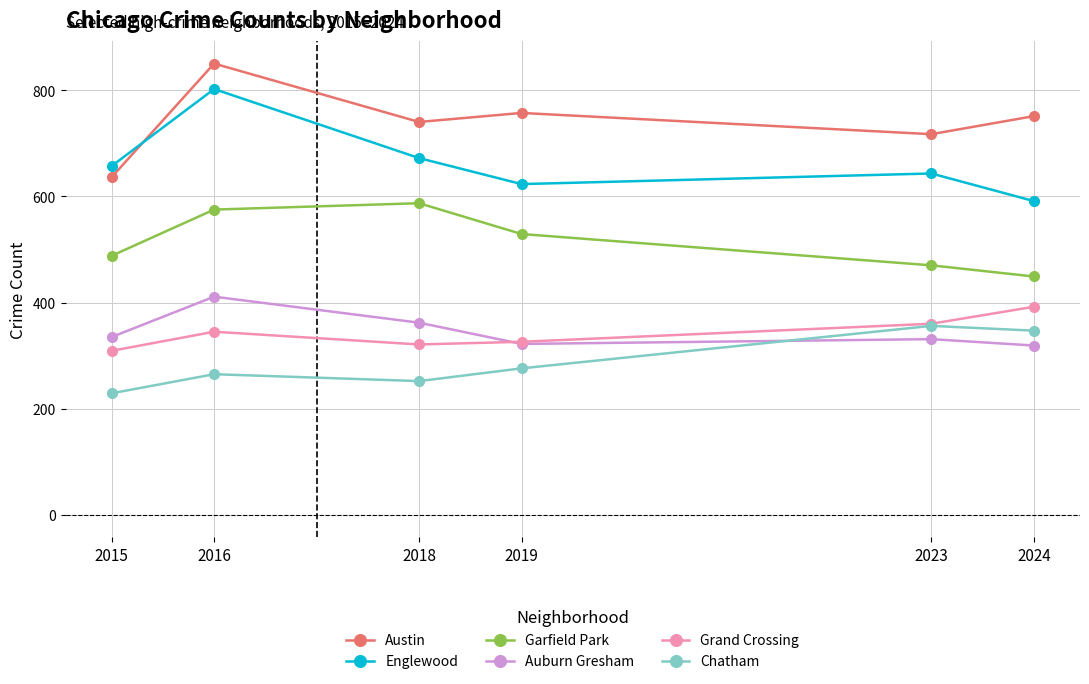

List the series in order of their peak value, highest first.

Austin, Englewood, Garfield Park, Auburn Gresham, Grand Crossing, Chatham